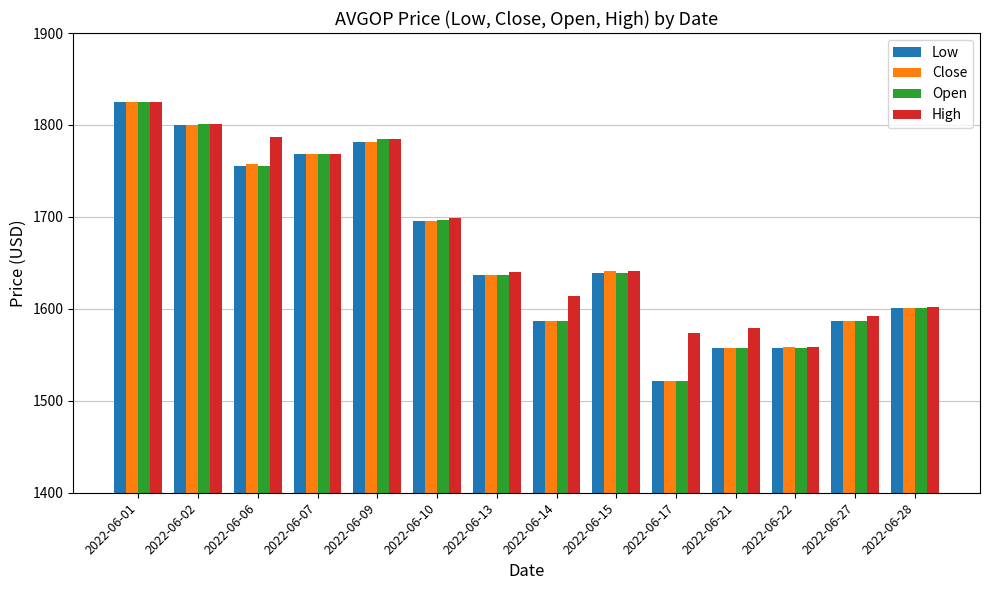

True or false: Open has a value of 2615.4 at 2022-06-13.

False